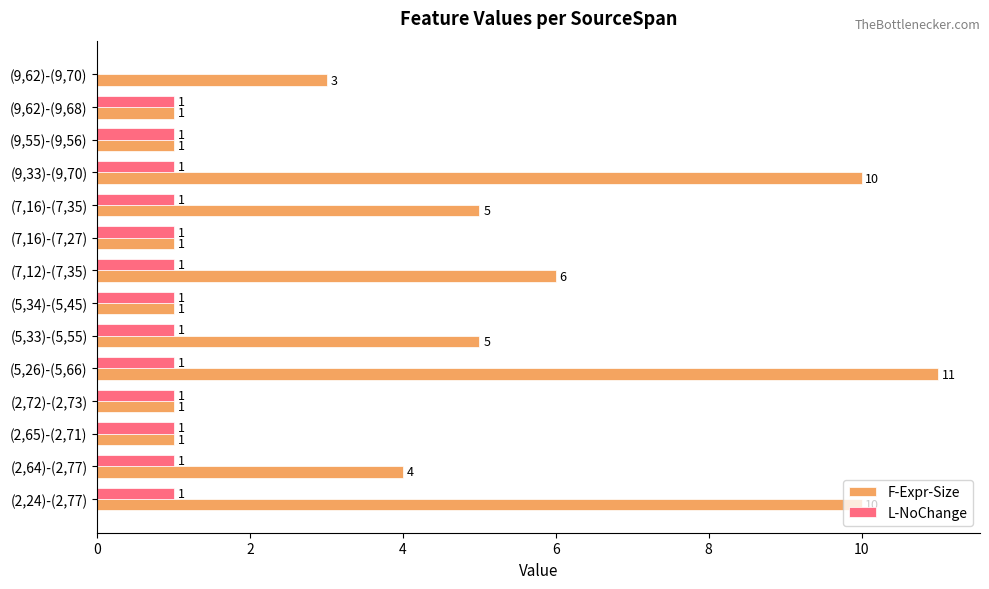

How many series are shown in this chart?

2